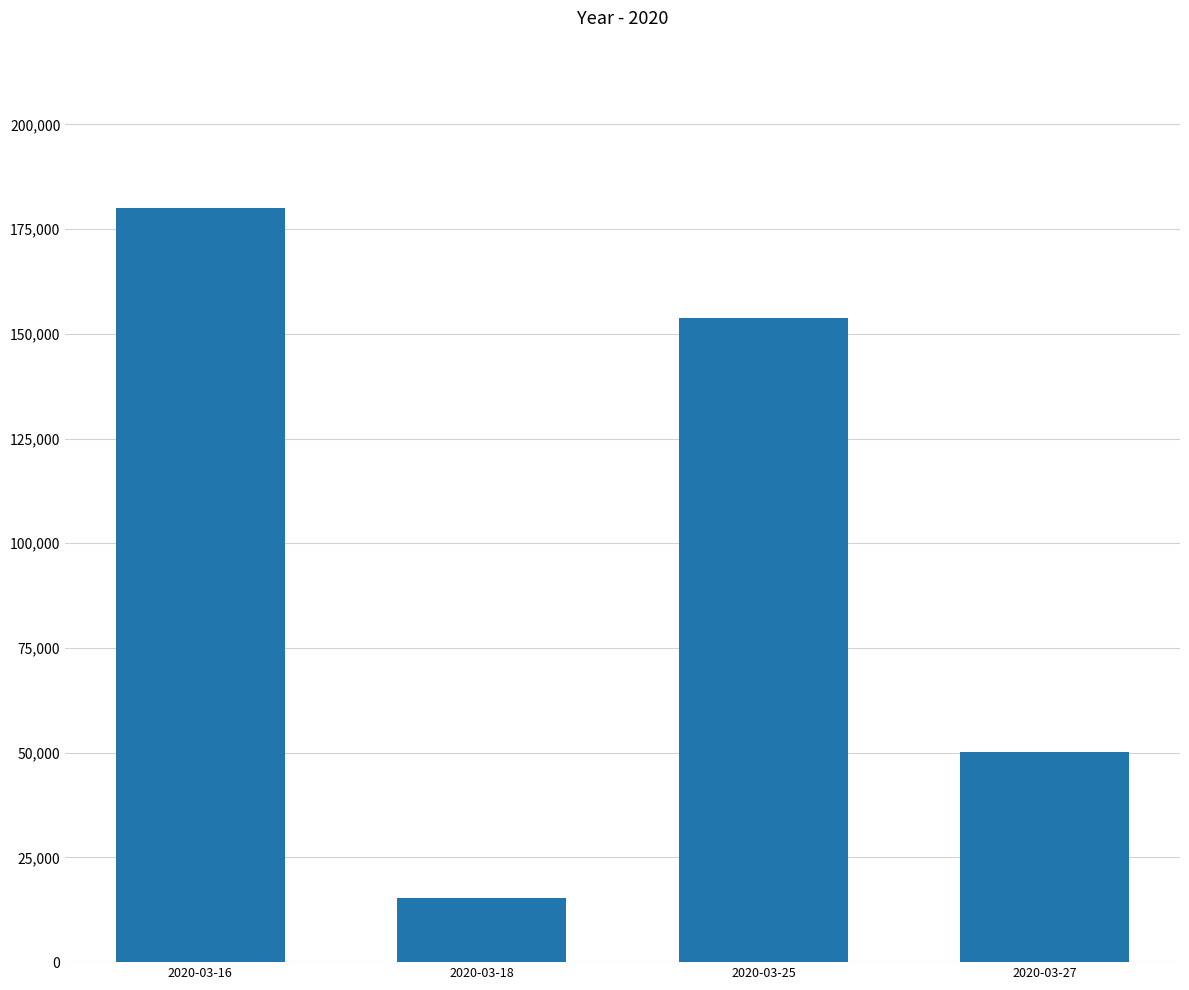

Reading left to right, extract all data points from this chart.

180100	15300	153700	50100